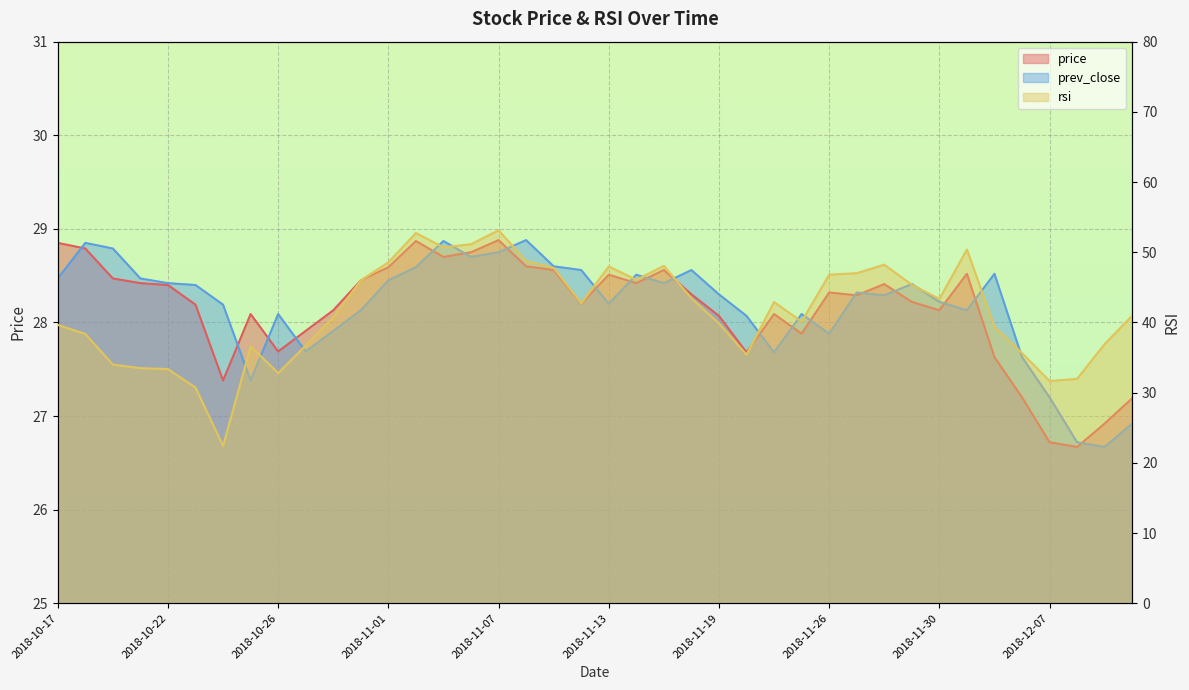

Reading left to right, what are all the values shown in this chart?

price: 28.9	28.8	28.5	28.4	28.4	28.2	27.4	28.1	27.7	27.9	28.1	28.4	28.6	28.9	28.7	28.8	28.9	28.6	28.6	28.2	28.5	28.4	28.6	28.3	28.1	27.7	28.1	27.9	28.3	28.3	28.4	28.2	28.1	28.5	27.6	27.2	26.7	26.7	26.9	27.2
prev_close: 28.5	28.9	28.8	28.5	28.4	28.4	28.2	27.4	28.1	27.7	27.9	28.1	28.4	28.6	28.9	28.7	28.8	28.9	28.6	28.6	28.2	28.5	28.4	28.6	28.3	28.1	27.7	28.1	27.9	28.3	28.3	28.4	28.2	28.1	28.5	27.6	27.2	26.7	26.7	26.9
rsi: 39.6	38.4	34.0	33.5	33.4	30.7	22.4	36.6	32.8	36.7	40.7	46.0	48.6	52.7	50.7	51.1	53.1	48.8	47.8	42.8	48.0	46.1	48.1	43.4	39.9	35.4	42.9	40.1	46.8	47.0	48.2	45.4	43.4	50.4	39.4	35.6	31.7	32.0	36.9	41.0